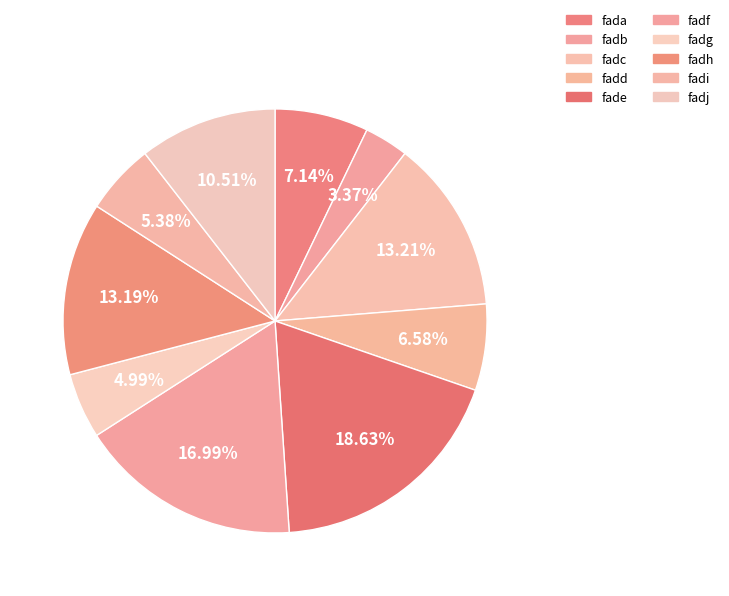

To the nearest percent, what portion does fade represent?

19%